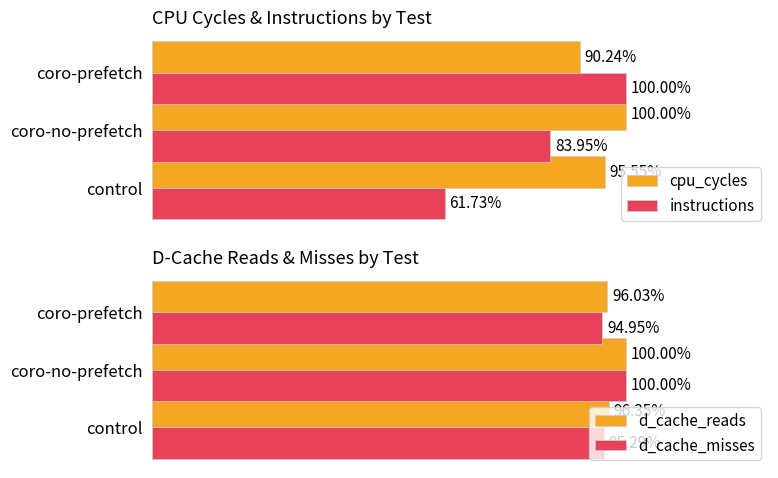

Which category has the lowest value in the instructions series?

control